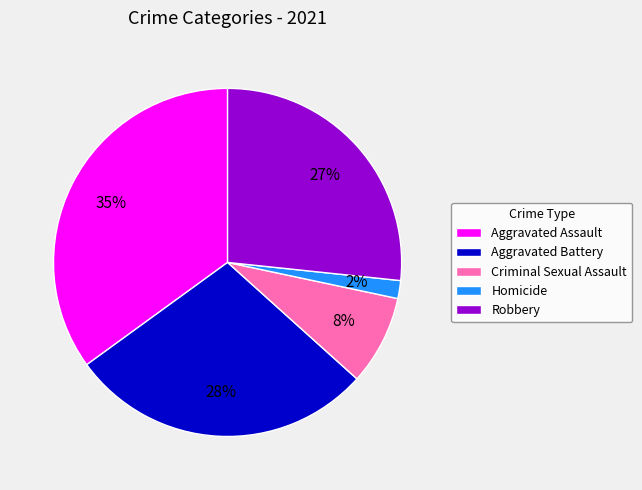

Rank the categories by value from lowest to highest.

Homicide, Criminal Sexual Assault, Robbery, Aggravated Battery, Aggravated Assault